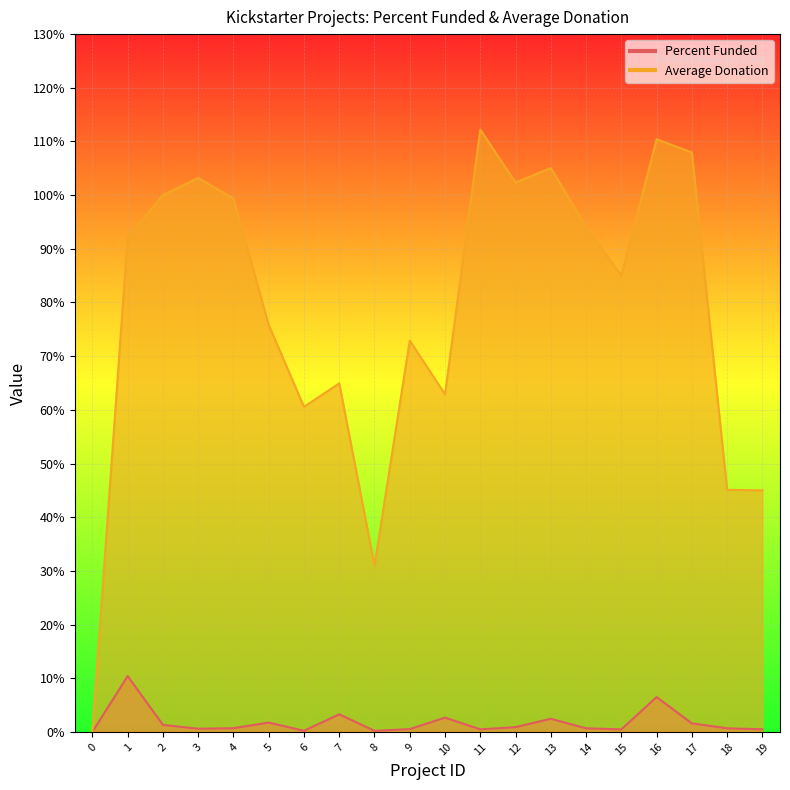

How many series are shown in this chart?

2